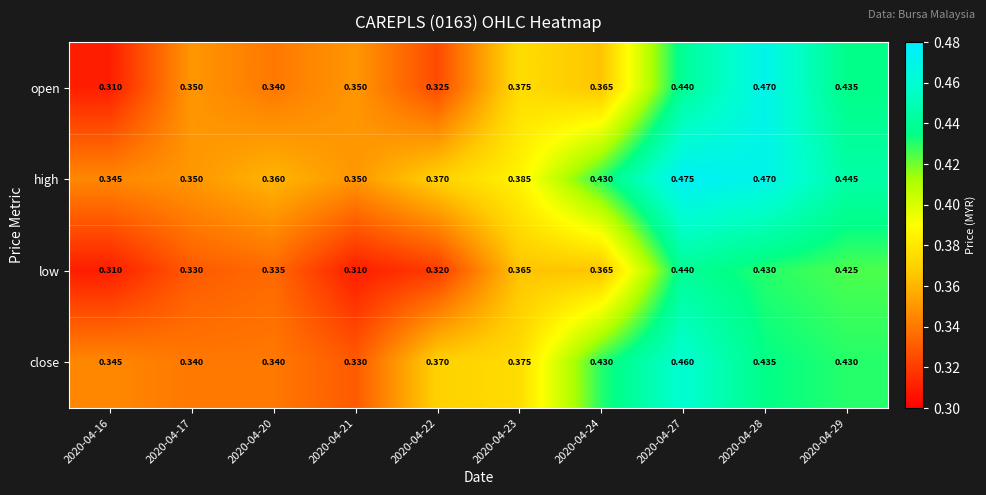

Rank the series by their average value, from highest to lowest.

high, close, open, low